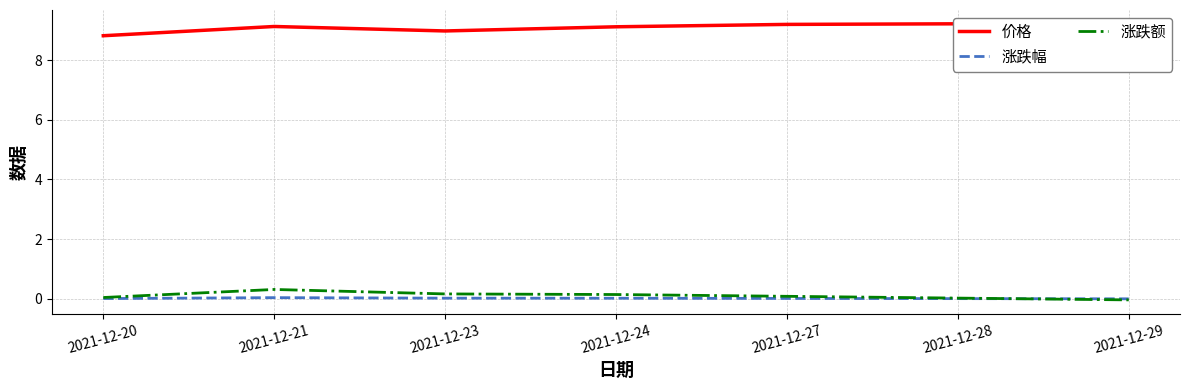

How many distinct data groups are displayed?

3